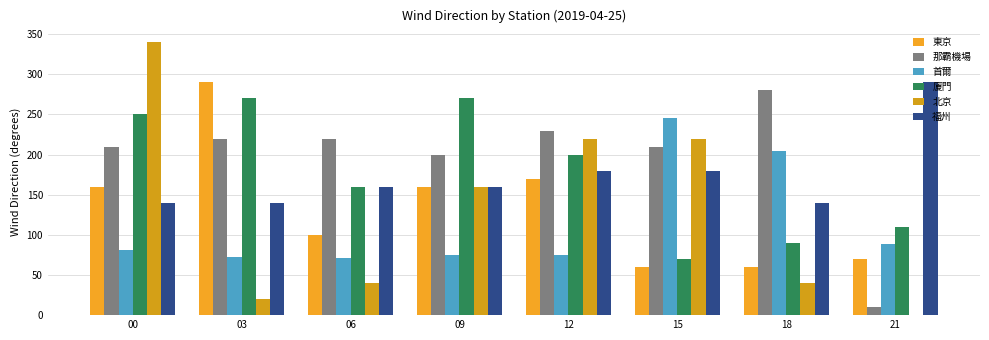

Reading right to left, transcribe all the data shown in this chart.

東京: 70	60	60	170	160	100	290	160
那霸機場: 10	280	210	230	200	220	220	210
首爾: 89	204	246	75	75	71	73	81
廈門: 110	90	70	200	270	160	270	250
北京: 0	40	220	220	160	40	20	340
福州: 290	140	180	180	160	160	140	140